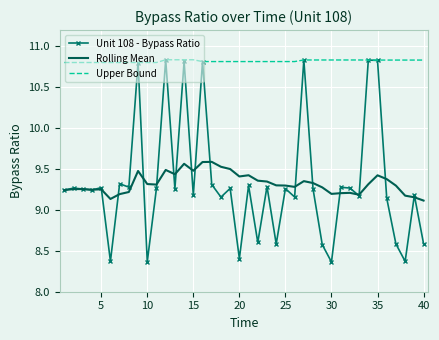

What is the difference between the second highest and minimum values in the Rolling Mean series?

0.5